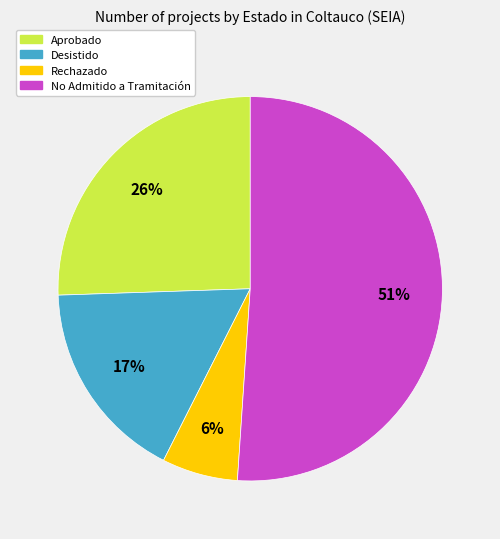

Is there a majority slice in this chart?

Yes